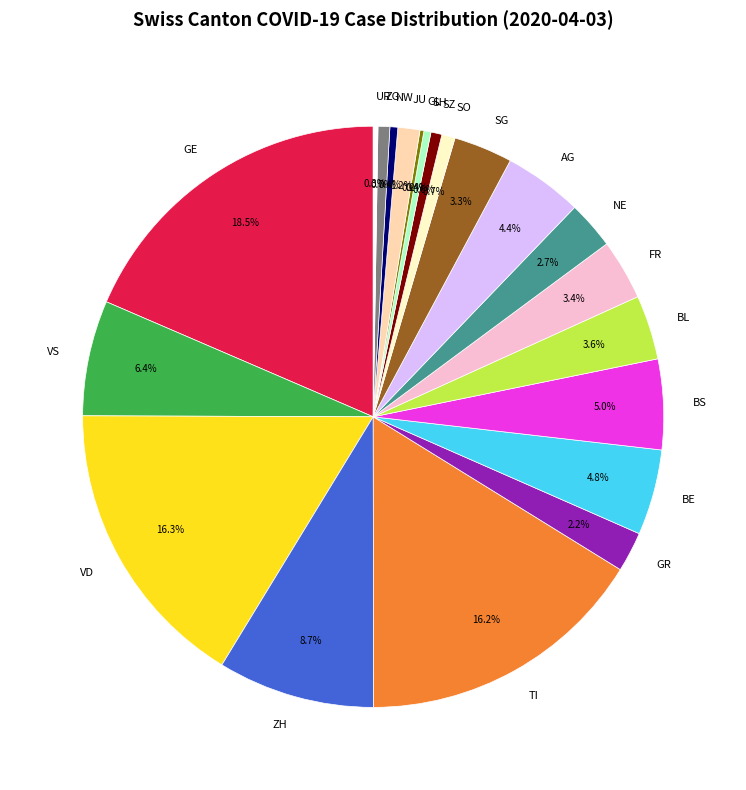

Is it true that FR is 3% of the pie?

True